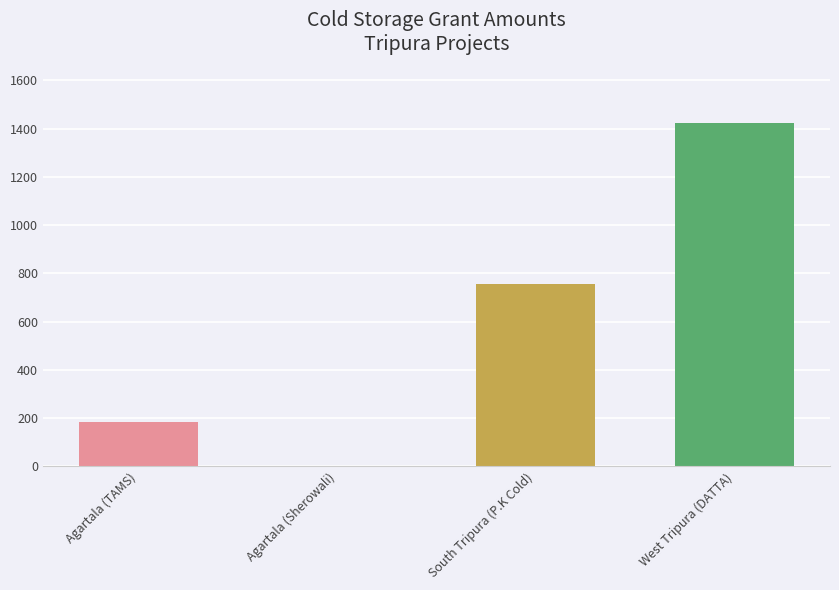

Is it true that the value at Agartala (Sherowali) is -671.0?

False